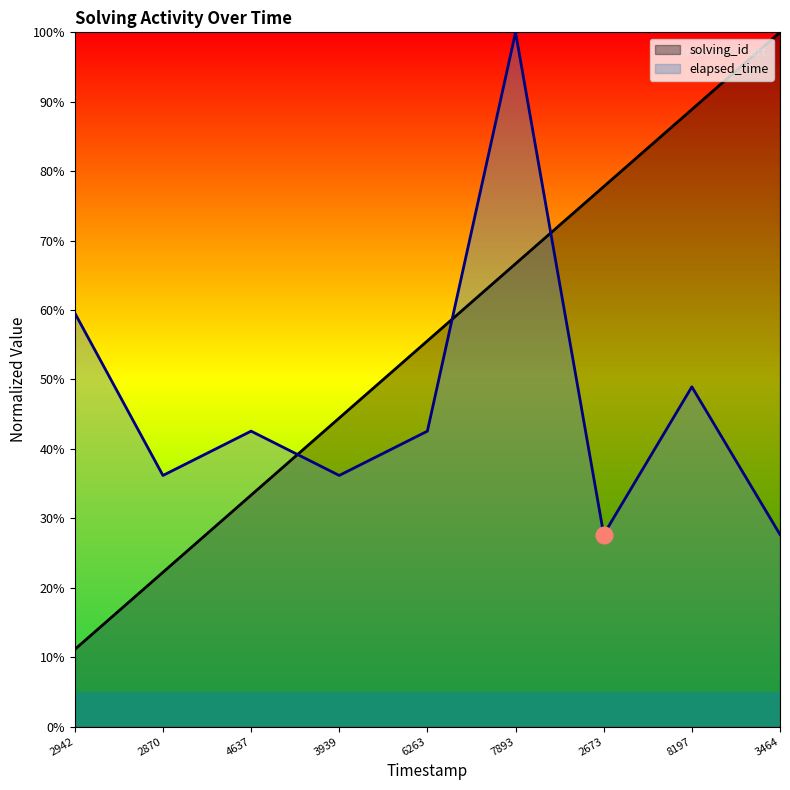

At which label does elapsed_time first exceed 42?

2942